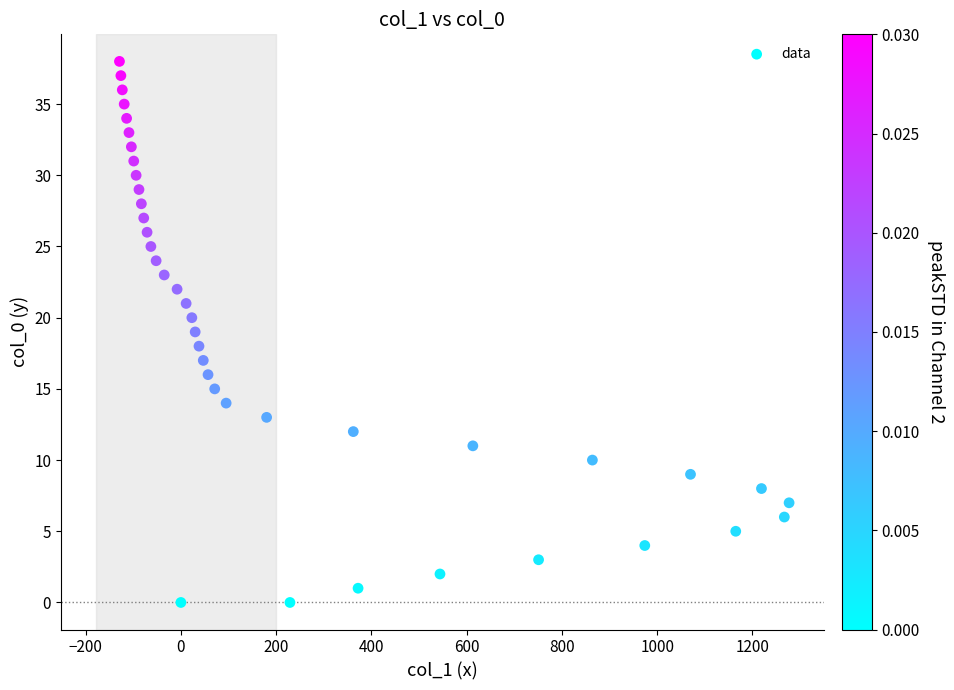

What is the range of Y values (max minus min)?

38